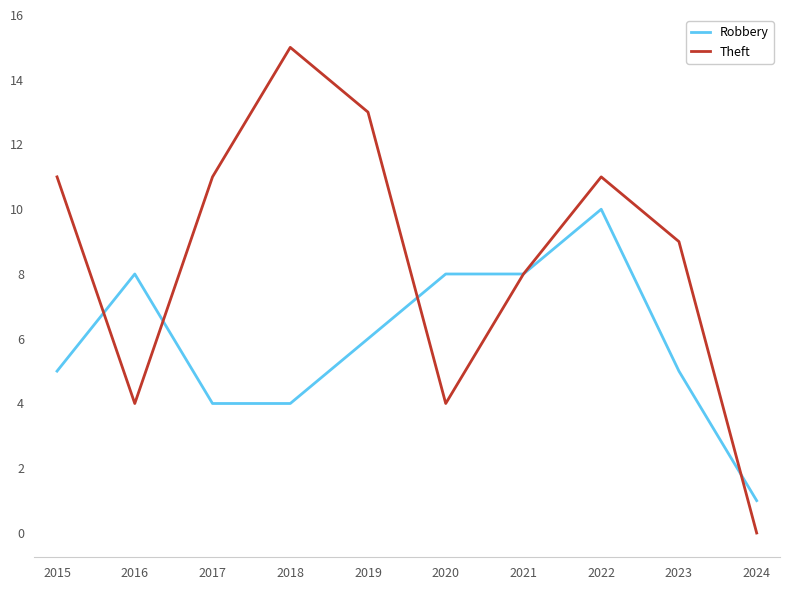

What is the maximum value for Theft?

15